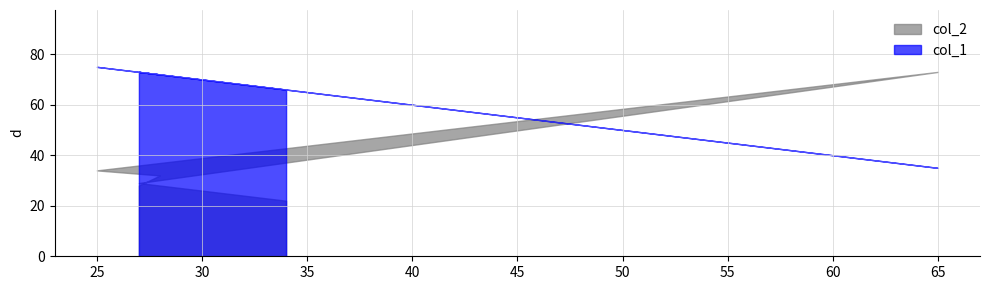

What is the label of the 4th point from the left?

25